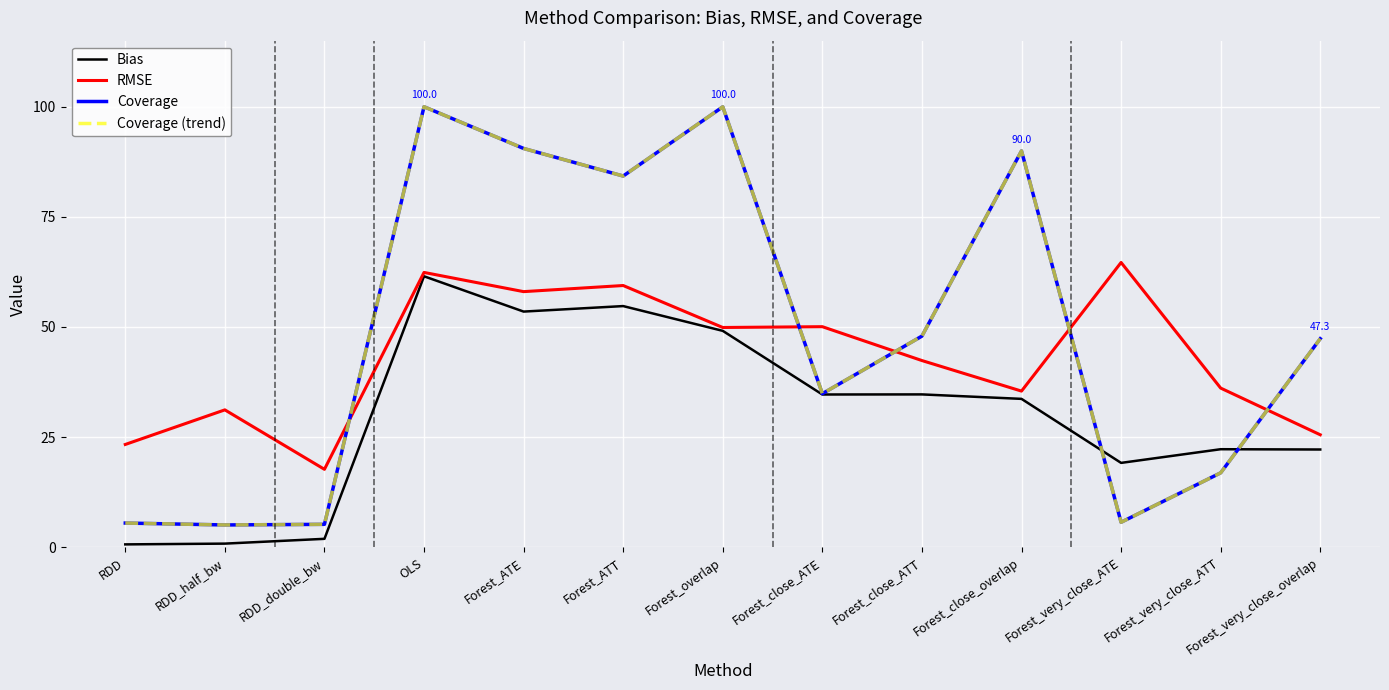

Is this an area chart (filled region under the line)?

No